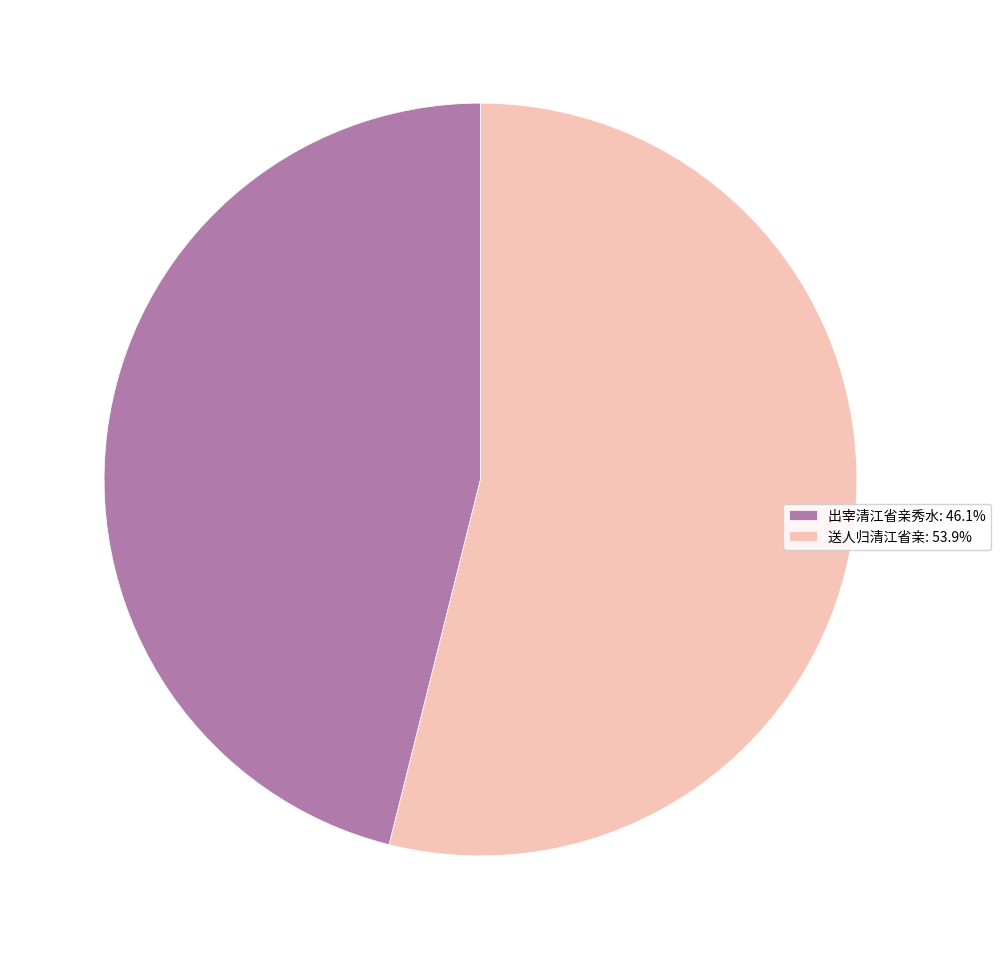

What is the majority slice?

送人归清江省亲